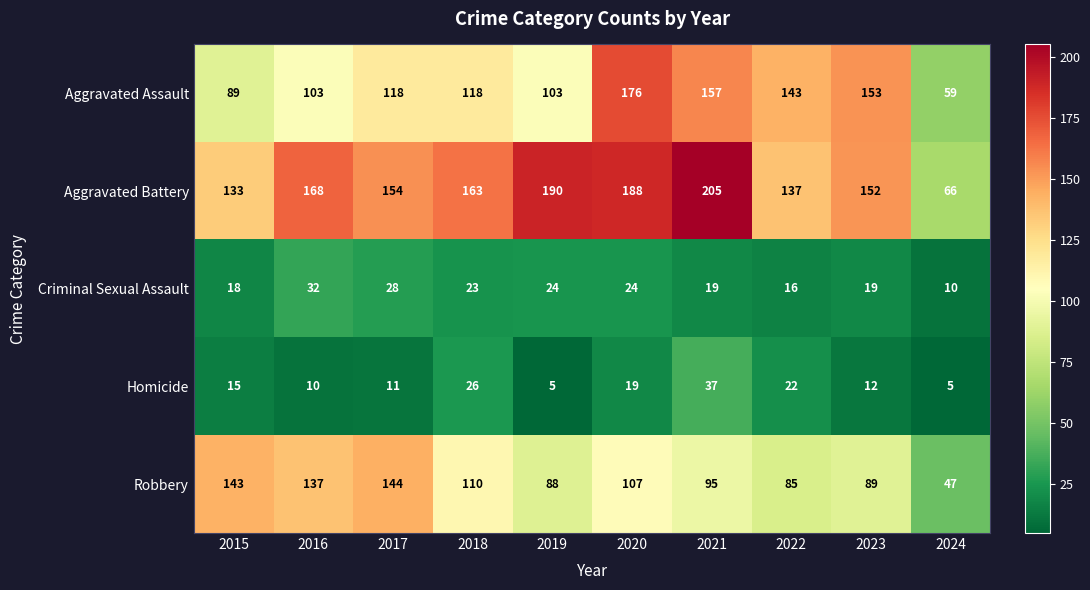

Rank the series at 2020 from lowest to highest value.

Homicide, Criminal Sexual Assault, Robbery, Aggravated Assault, Aggravated Battery